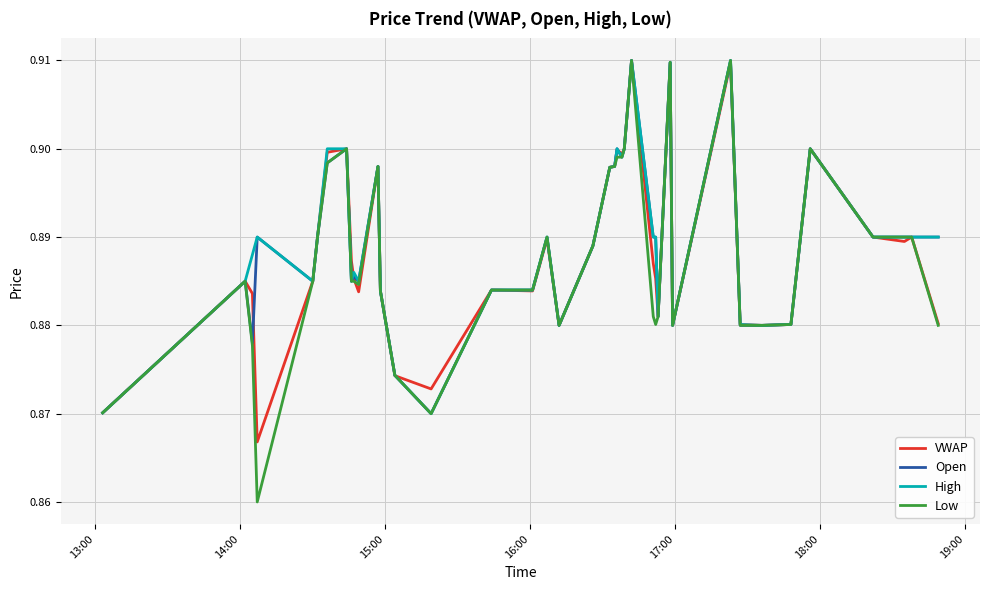

True or false: High and VWAP intersect in this chart.

True